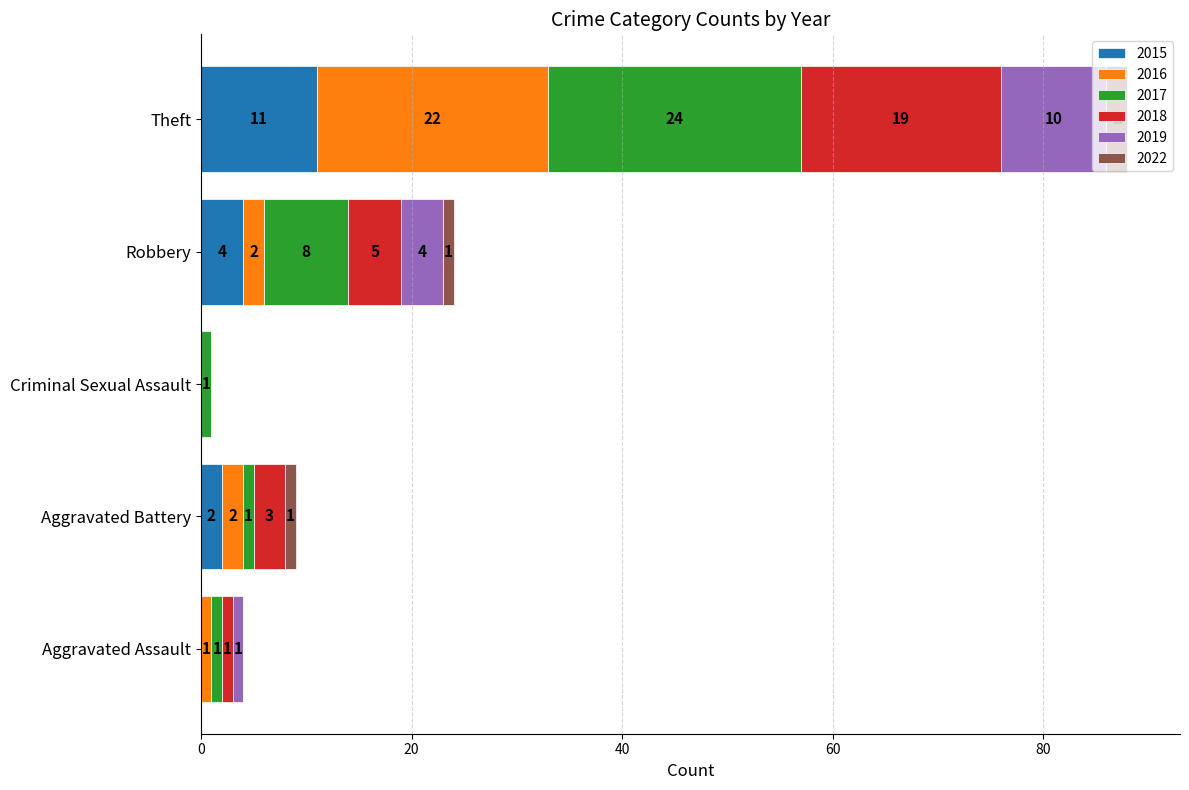

At which category is the sum across all series the highest?

Theft